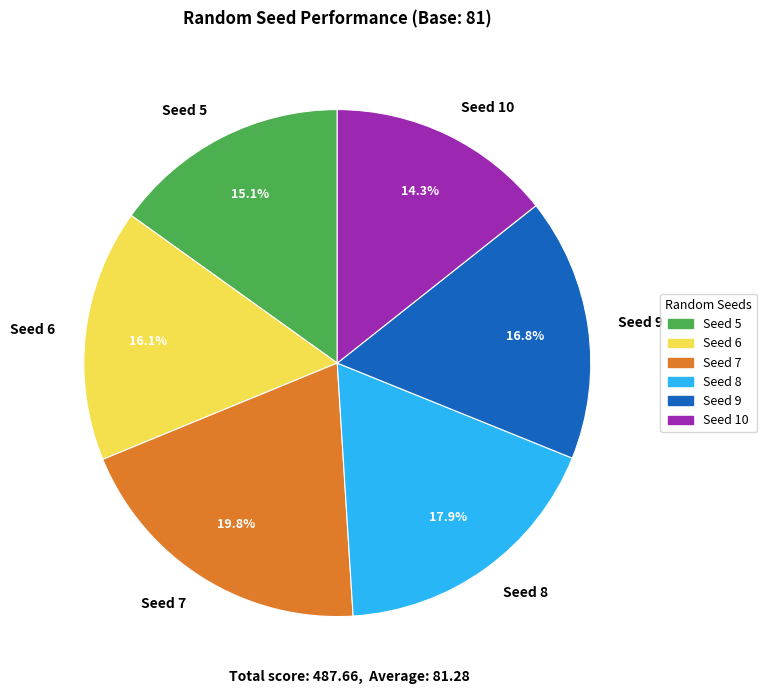

To the nearest percent, what is the combined percentage of Seed 7 and Seed 5?

35%